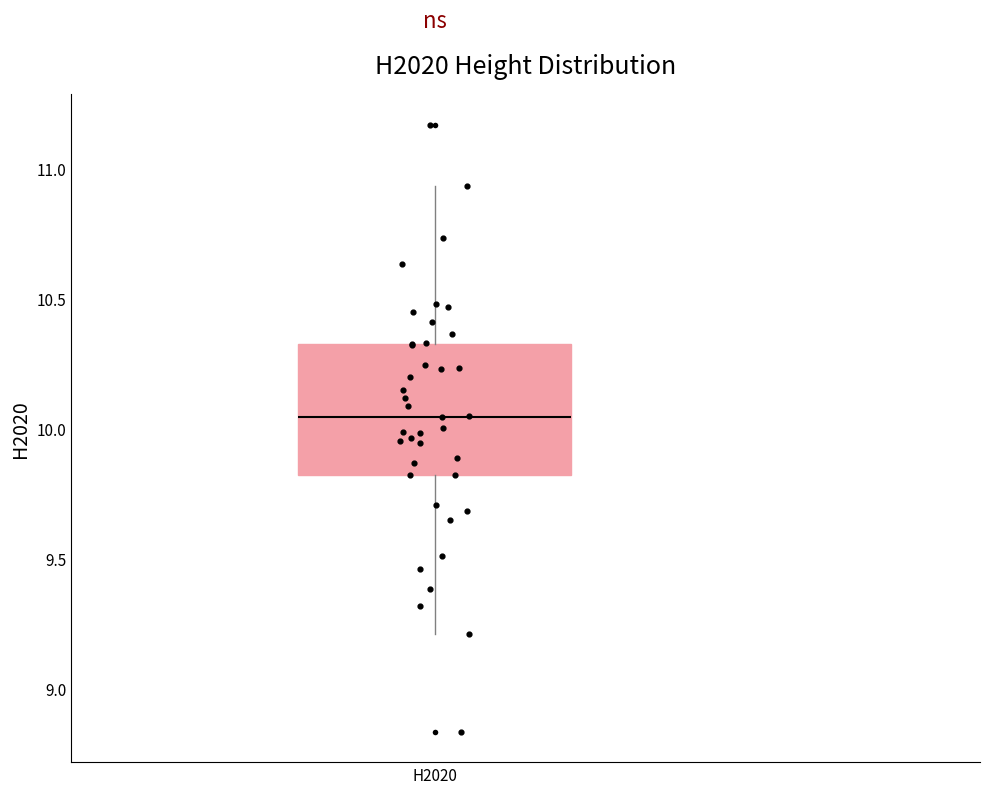

Transcribe this box plot: give where the median line is, the range the box spans, and where the two whiskers end, as read against the y-axis. The values are not printed on the chart, so give them approximately, as read against the axis.

median 10.05, box 9.80 to 10.35, whiskers 9.20 to 10.95